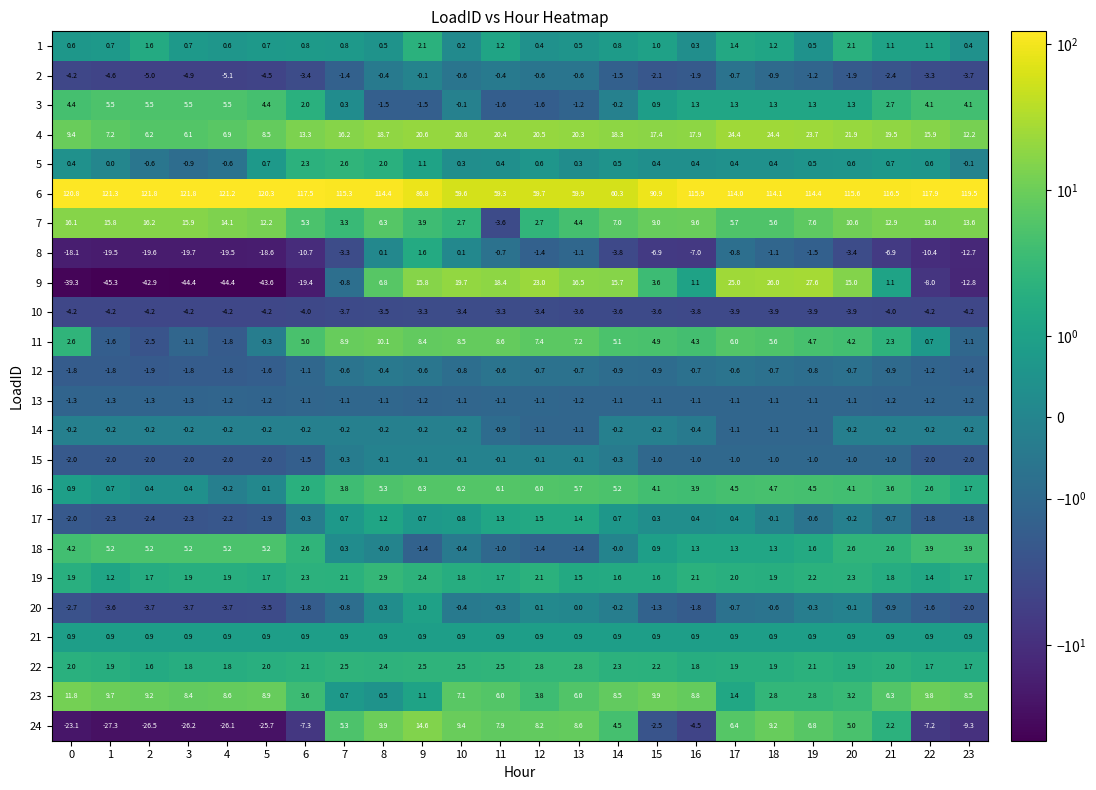

What is the average value of the 8 series?

-7.7